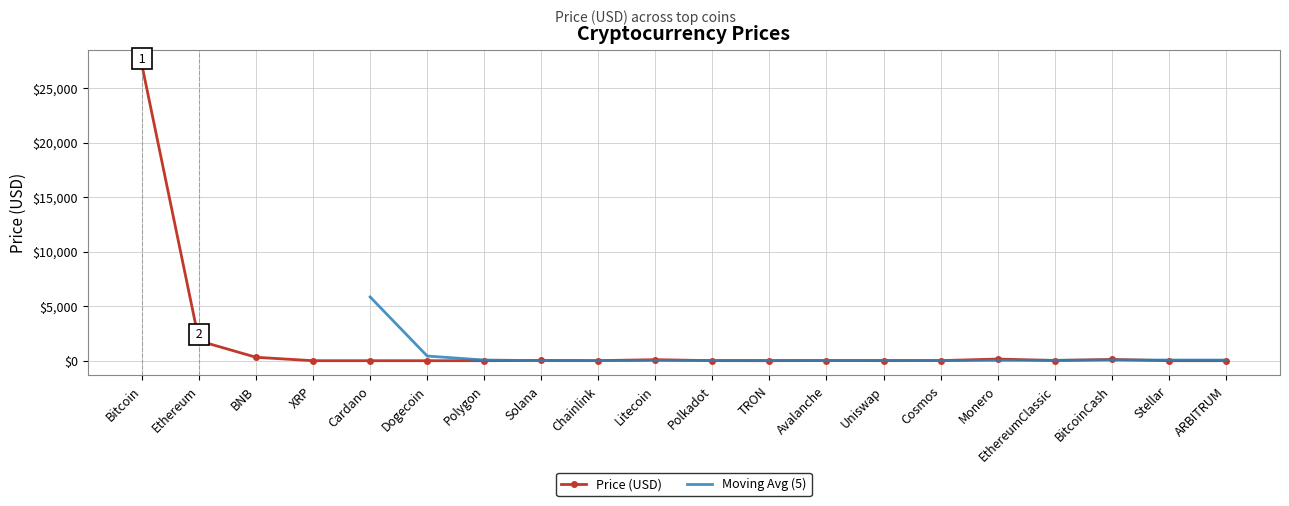

At which label is the value closest to 13553?

Ethereum